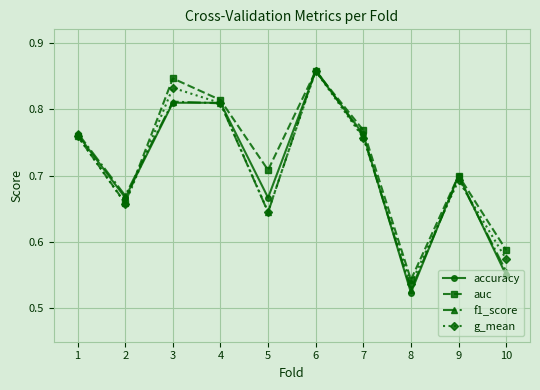

Between 2 and 9, which series saw the biggest shift?

auc